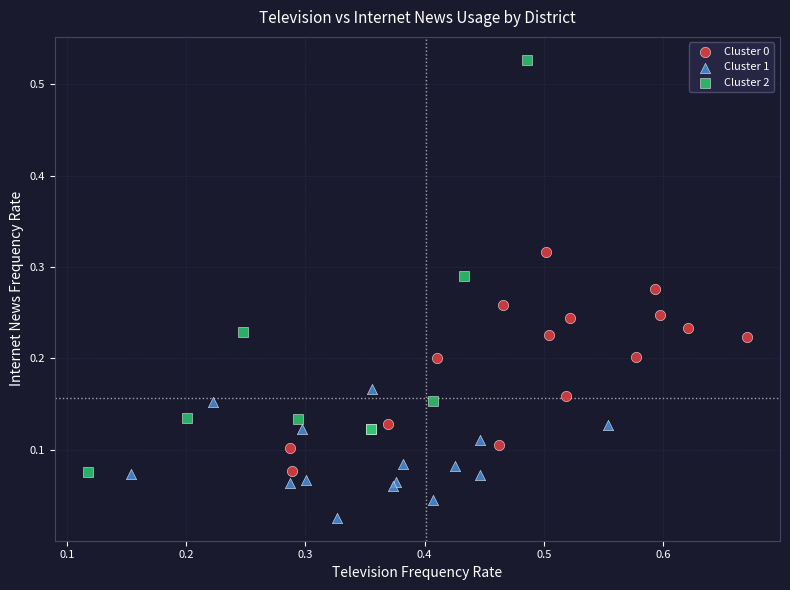

Which series reaches the maximum Y coordinate?

Cluster 2